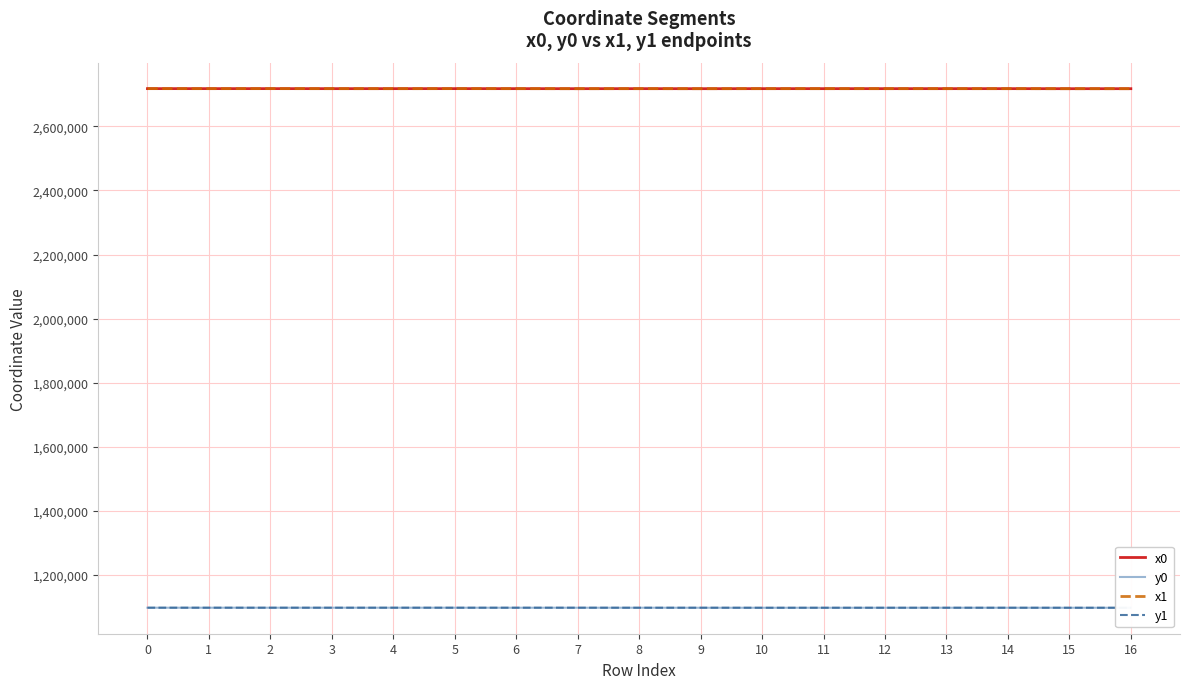

The value of x0 at 12 is 3754571.2. True or false?

False